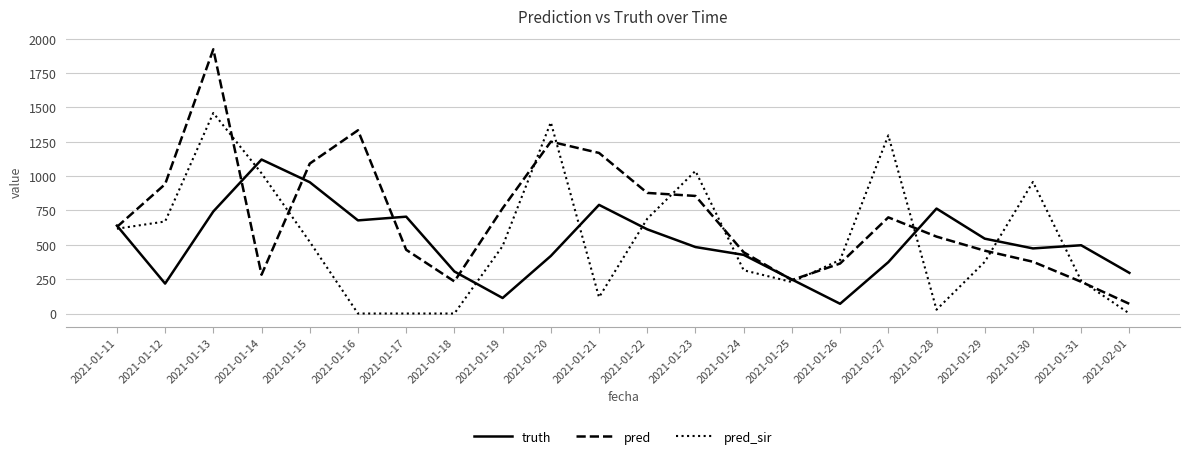

List the series in order of their peak value, lowest first.

truth, pred_sir, pred